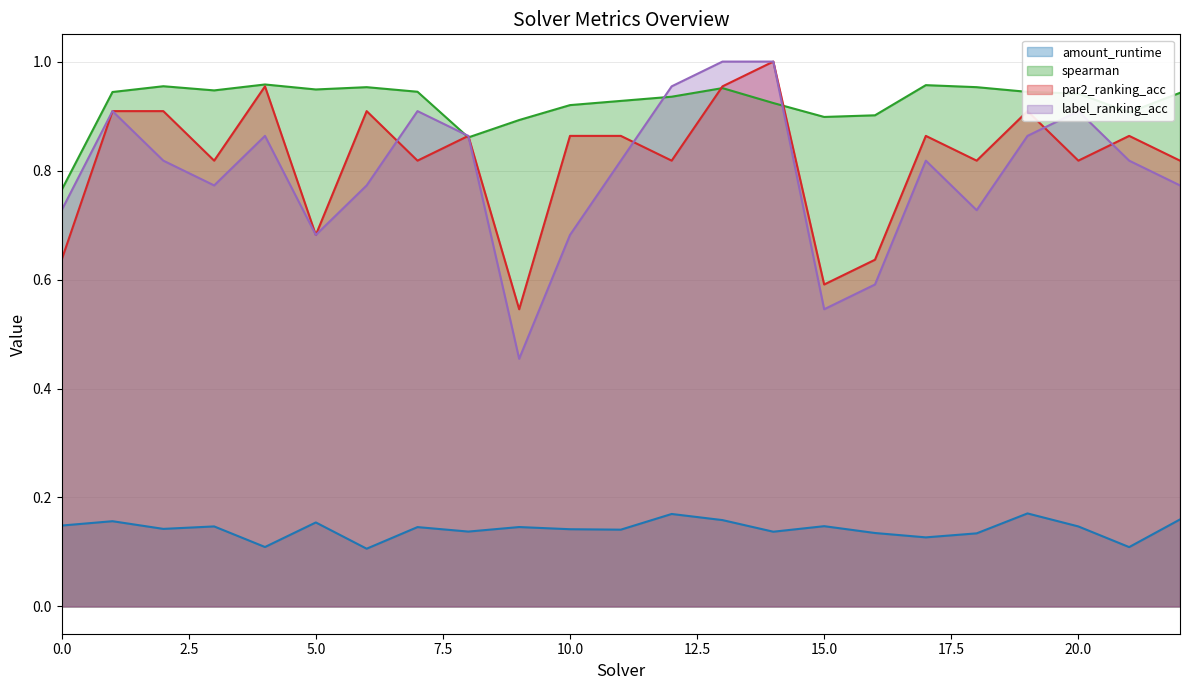

What is the difference between the par2_ranking_acc values at 20 and 13?

0.1